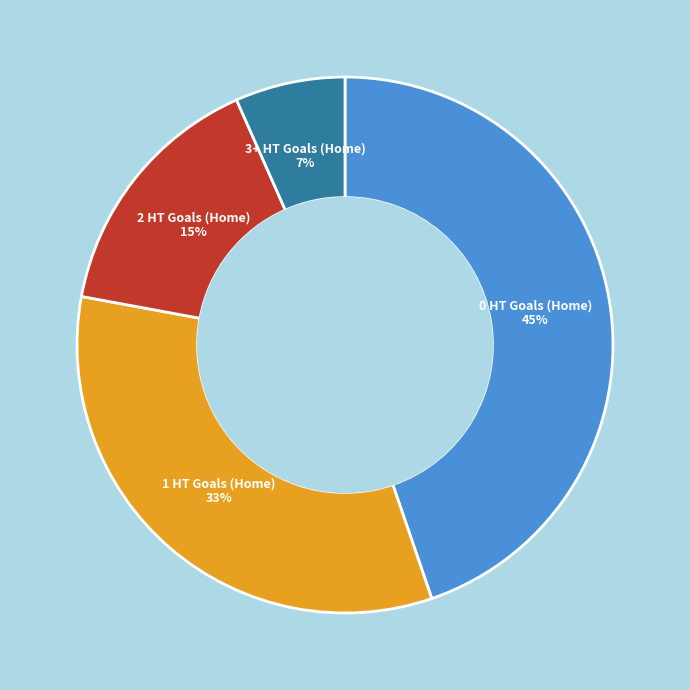

What percentage is the 0 HT Goals (Home) slice, to the nearest percent?

45%